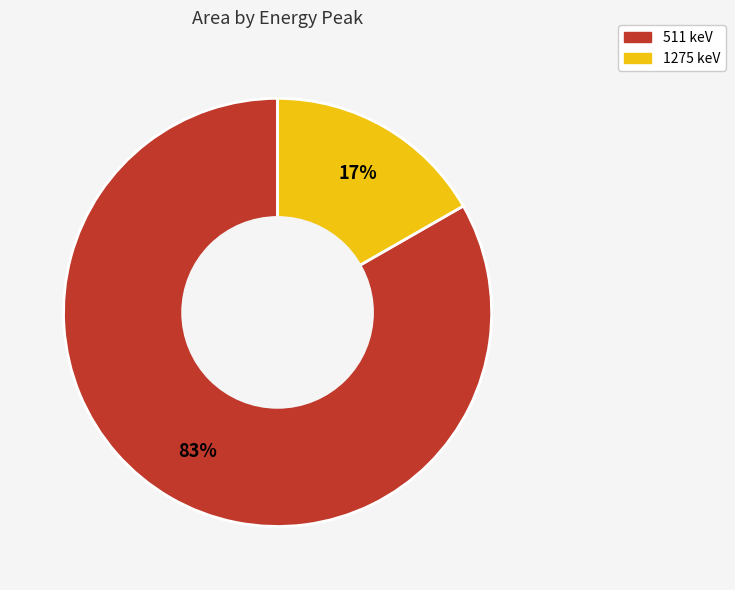

To the nearest percent, what portion does 1275 keV represent?

17%